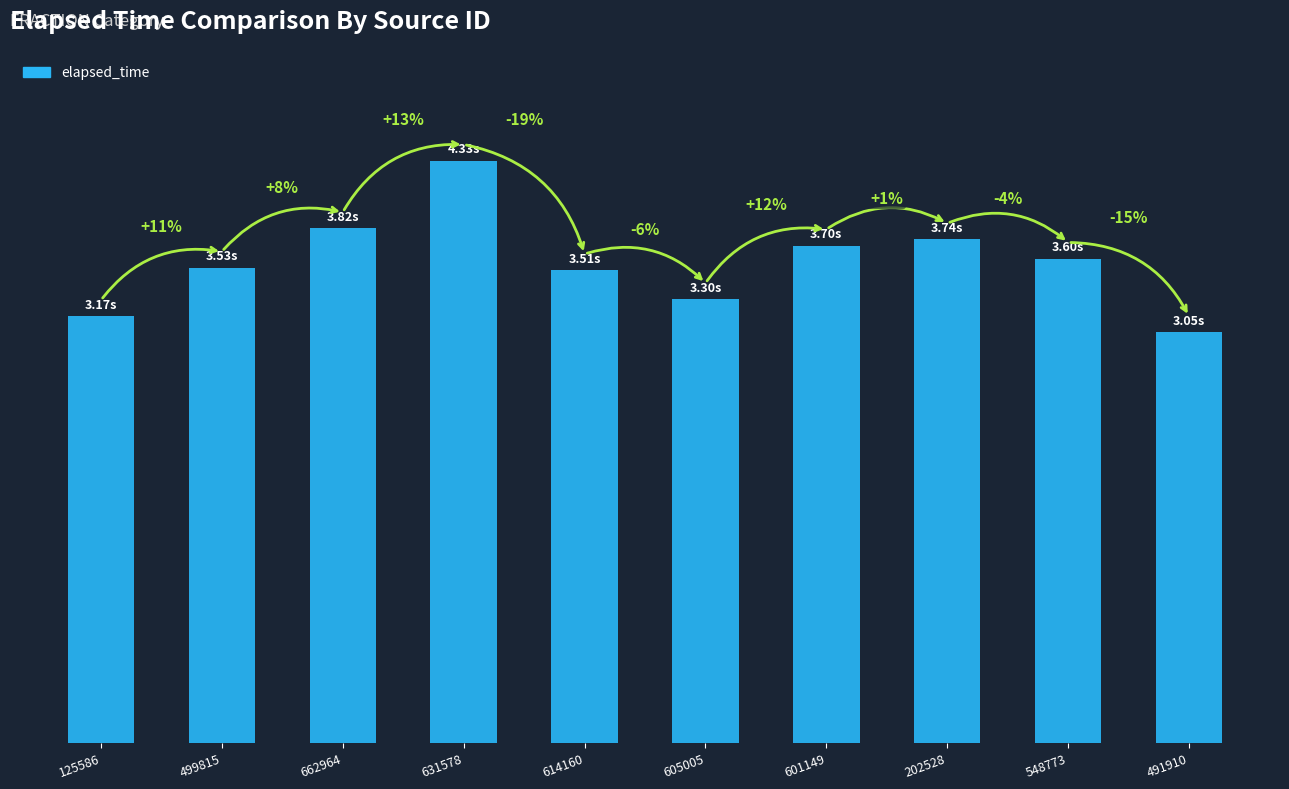

Does the chart contain any negative values?

No